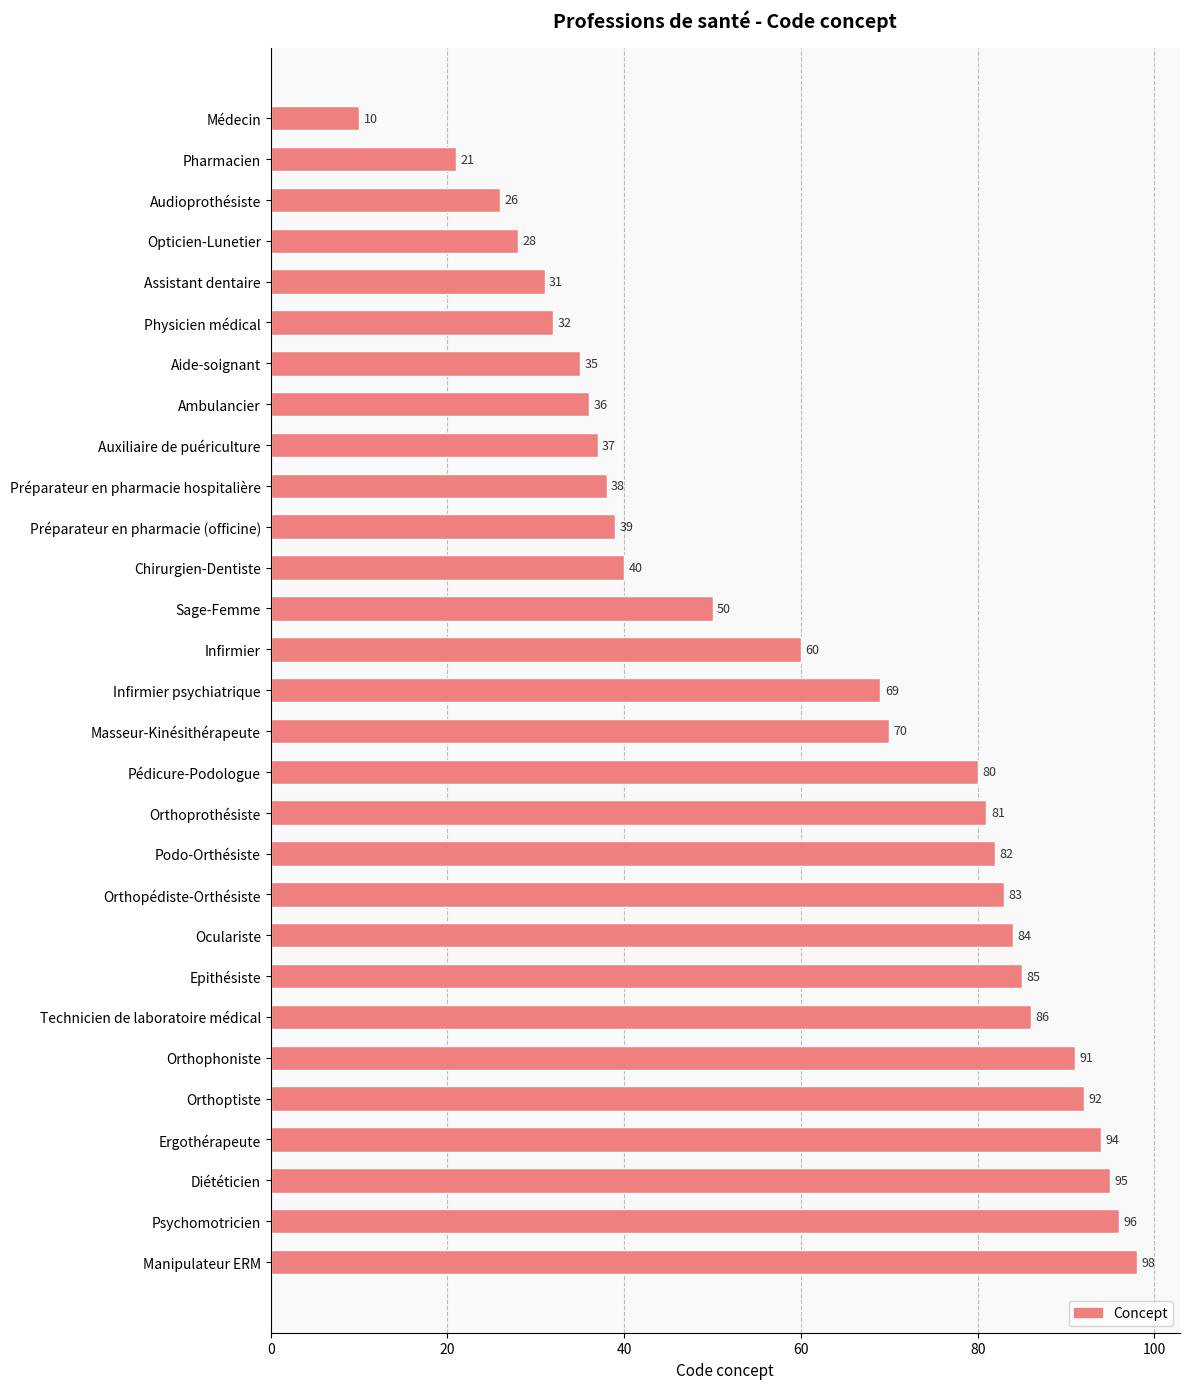

The chart shows a value of 42 at Podo-Orthésiste. True or false?

False